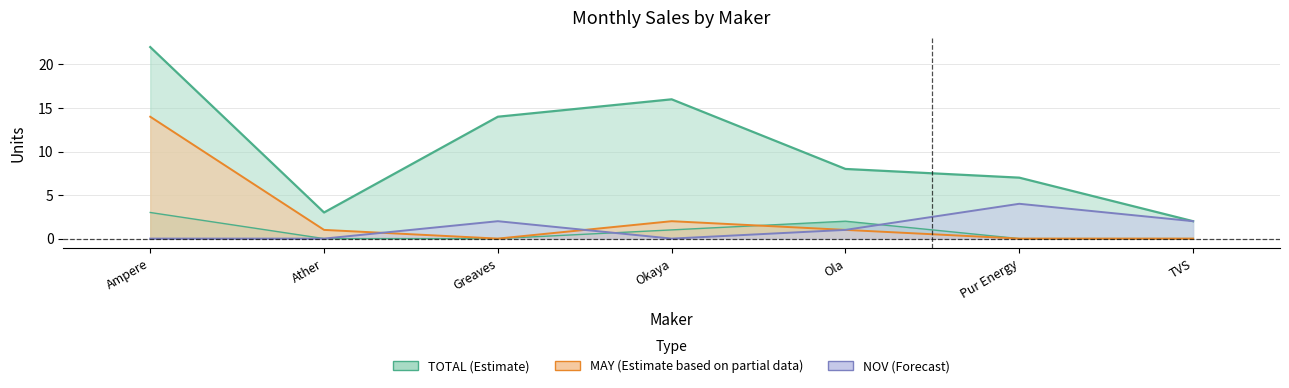

Where does the TOTAL series first go above 8?

Ampere